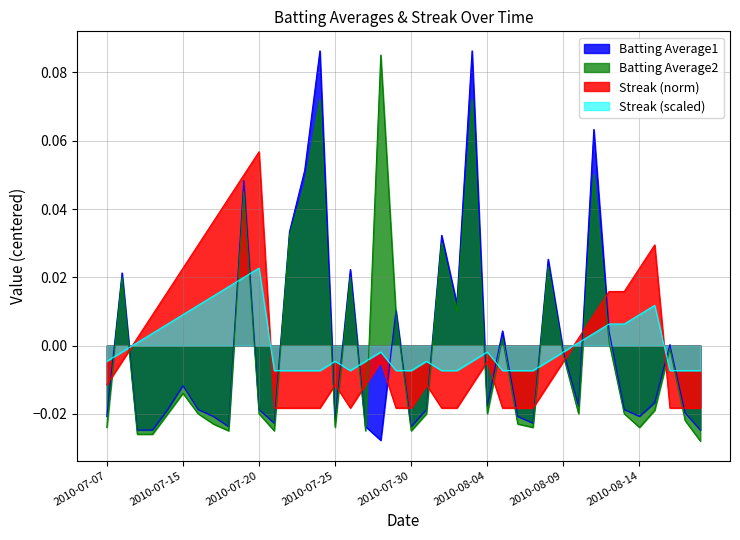

How many data points in Streak are less than 0?

25